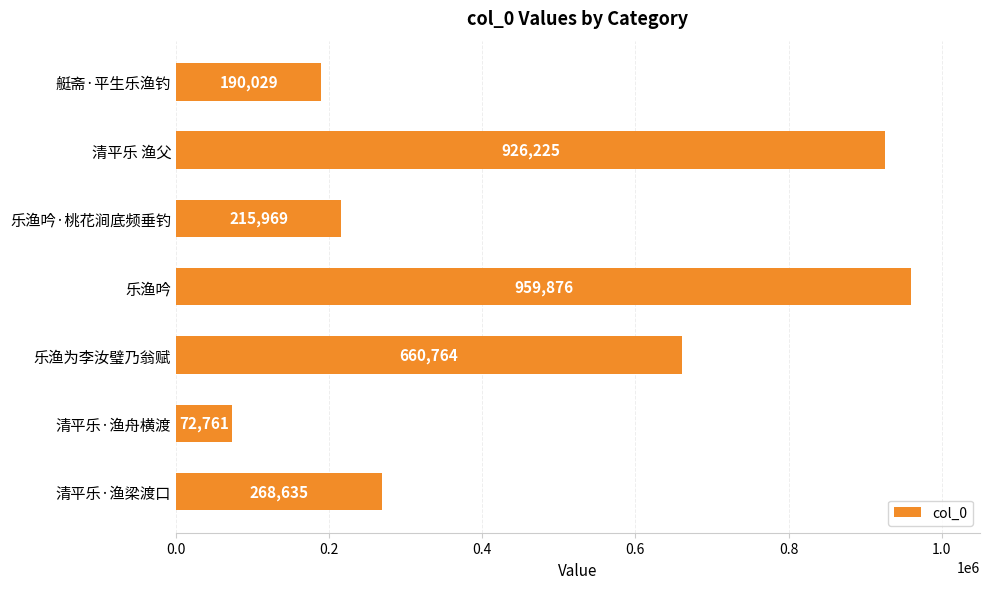

Rank the categories by value from lowest to highest.

清平乐·渔舟横渡, 艇斋·平生乐渔钓, 乐渔吟·桃花涧底频垂钓, 清平乐·渔梁渡口, 乐渔为李汝璧乃翁赋, 清平乐 渔父, 乐渔吟